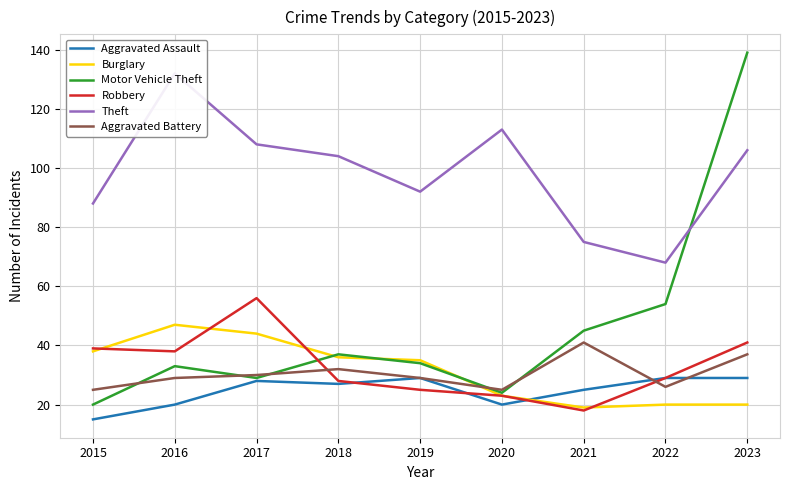

Where does the Theft series first go above 104?

2016